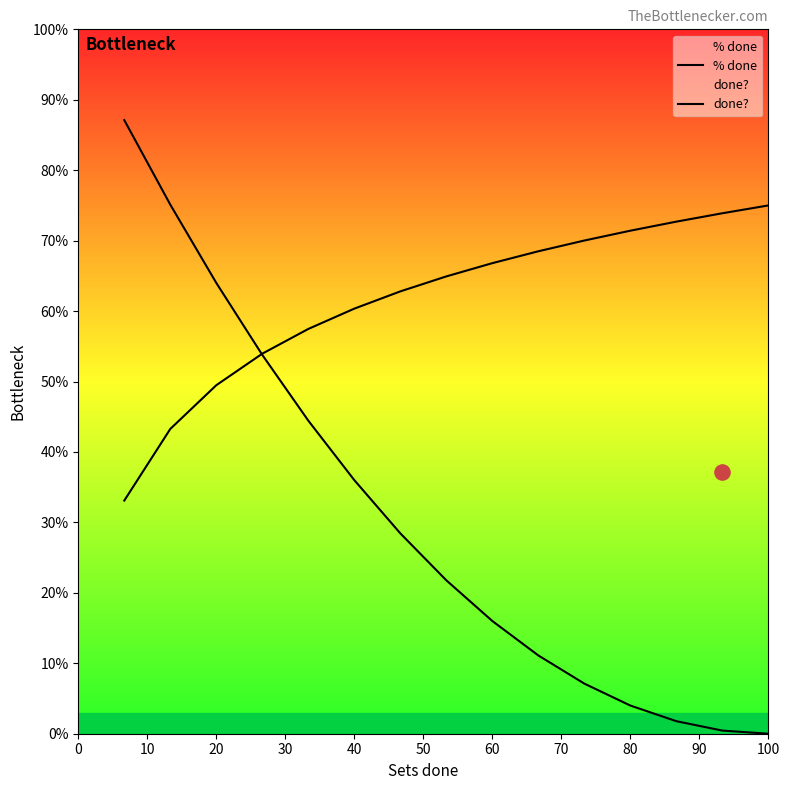

Which series has the largest Y range (max minus min)?

% done